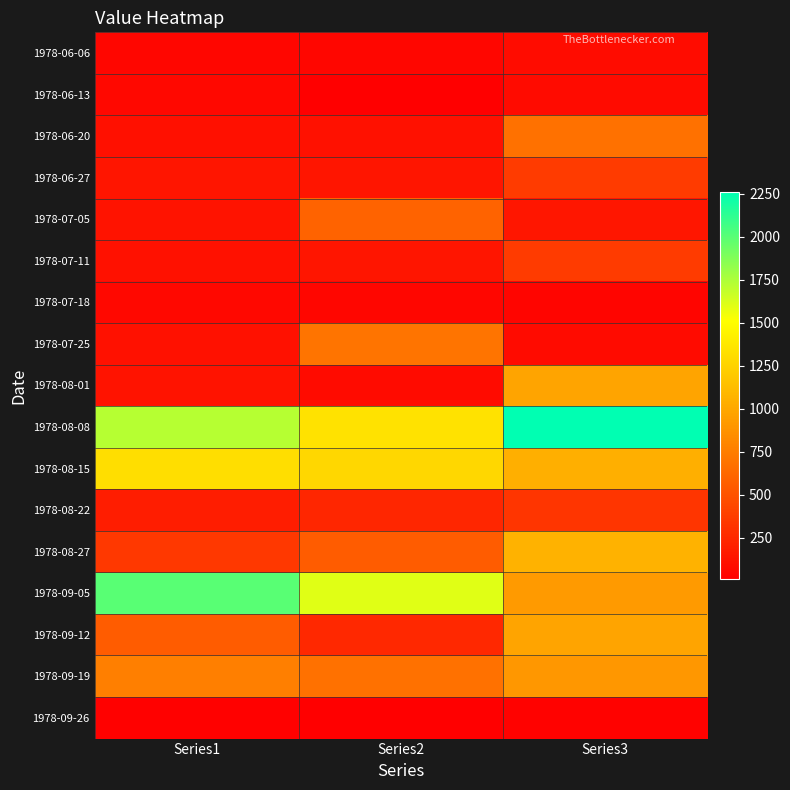

Reading left to right, transcribe all the data shown in this chart.

1978-06-06: Series1=52	Series2=54	Series3=90
1978-06-13: Series1=62	Series2=20	Series3=80
1978-06-20: Series1=112	Series2=118	Series3=680
1978-06-27: Series1=140	Series2=140	Series3=360
1978-07-05: Series1=130	Series2=600	Series3=144
1978-07-11: Series1=120	Series2=140	Series3=360
1978-07-18: Series1=68	Series2=52	Series3=48
1978-07-25: Series1=120	Series2=700	Series3=80
1978-08-01: Series1=130	Series2=80	Series3=980
1978-08-08: Series1=1720	Series2=1340	Series3=2260
1978-08-15: Series1=1320	Series2=1280	Series3=1040
1978-08-22: Series1=186	Series2=244	Series3=330
1978-08-27: Series1=346	Series2=560	Series3=1060
1978-09-05: Series1=2000	Series2=1600	Series3=920
1978-09-12: Series1=560	Series2=250	Series3=980
1978-09-19: Series1=760	Series2=680	Series3=900
1978-09-26: Series1=24	Series2=12	Series3=28